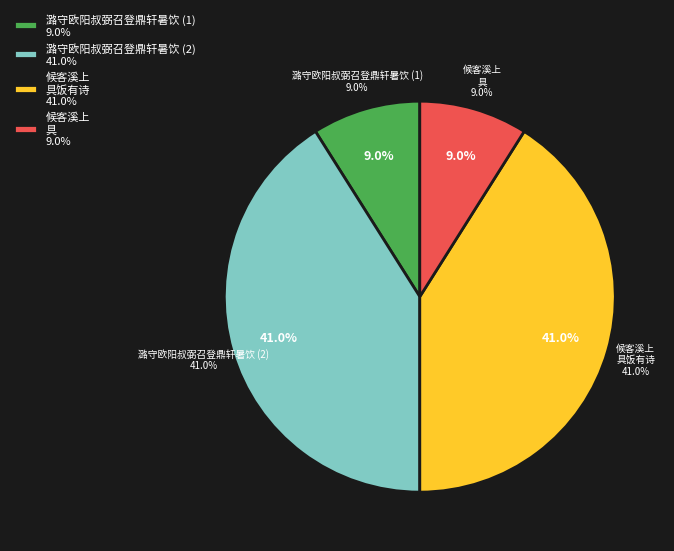

To the nearest percent, what percentage of the pie is 和尹宗闵书记四月二日候客溪上潞守李献甫具饭有诗?

41%